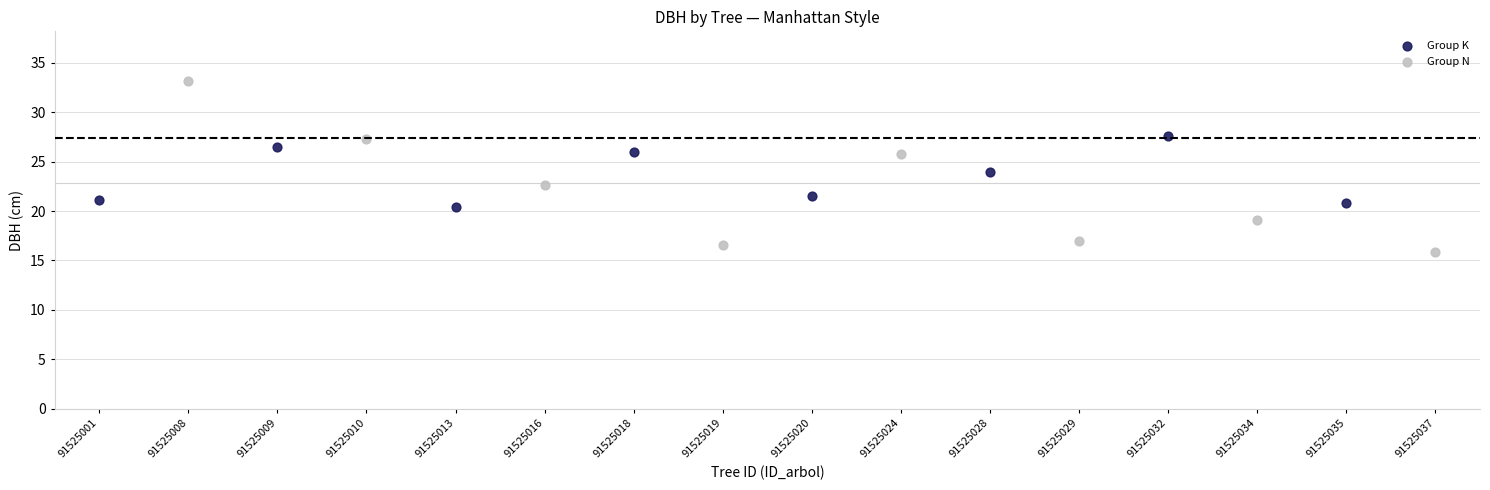

Which series reaches the maximum Y coordinate?

Group N